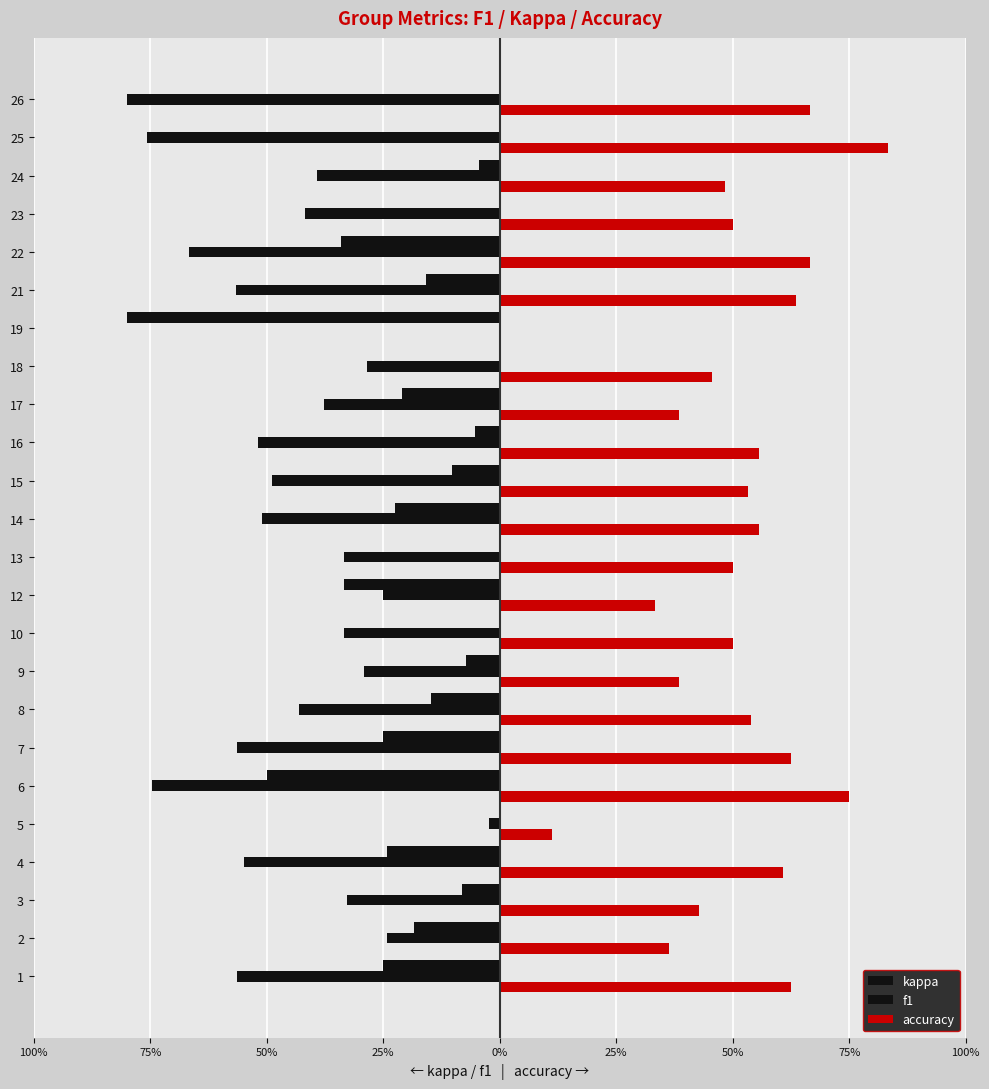

What is the sum of all kappa values?

-4.0